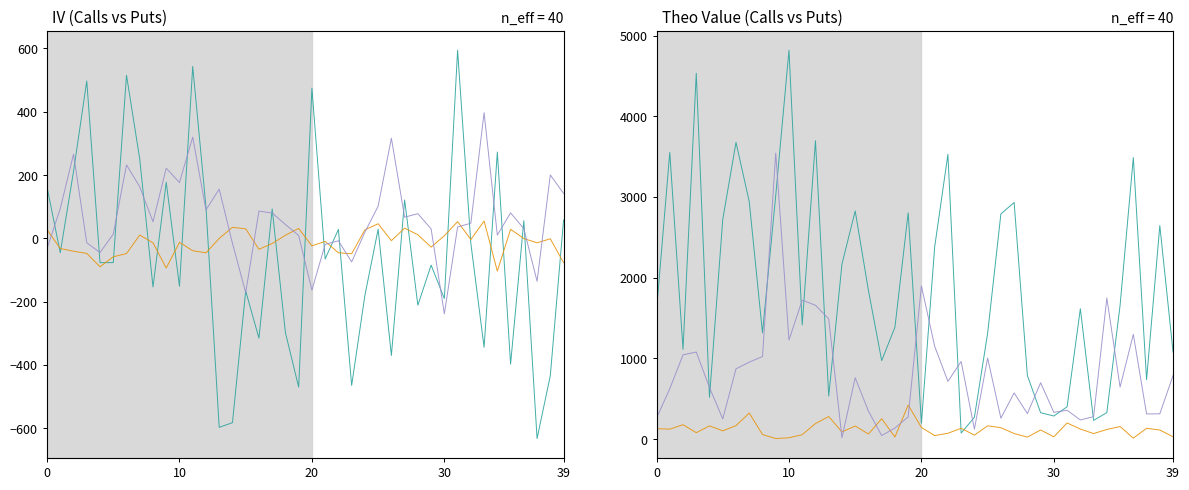

What are all the series names shown in the legend?

iv_C, iv_P, vega_C, theo_C, theo_P, vega_P